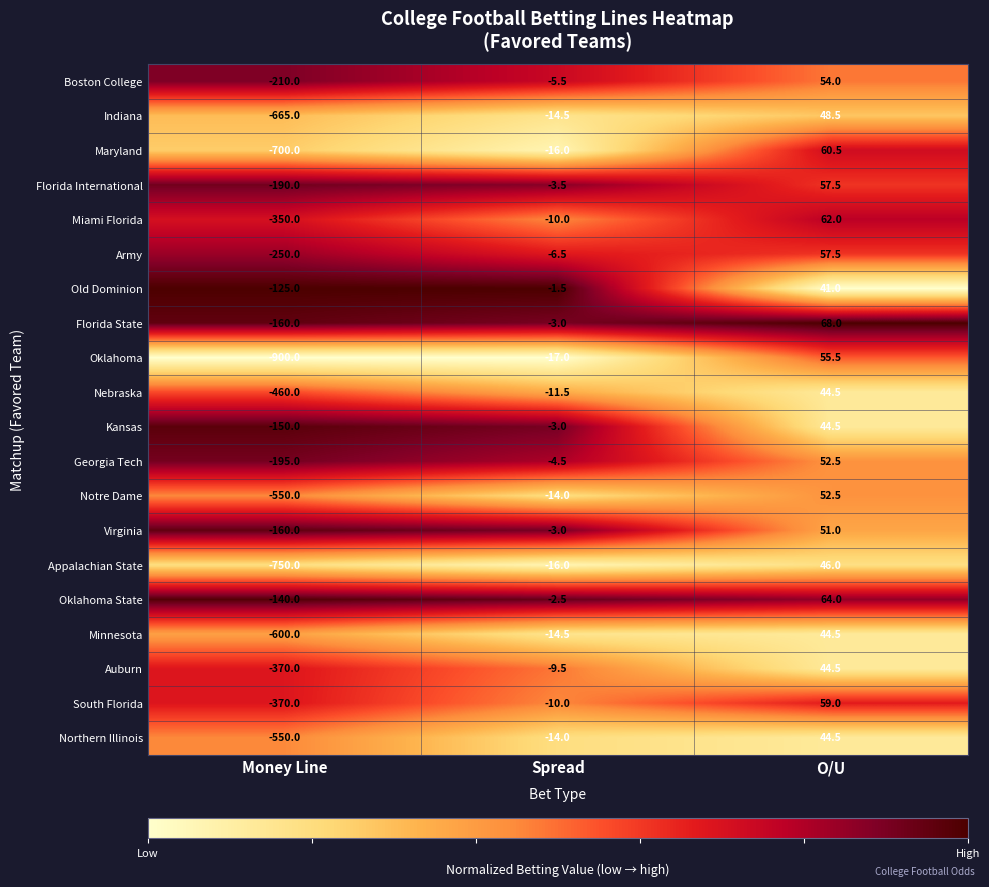

How many distinct data groups are displayed?

20